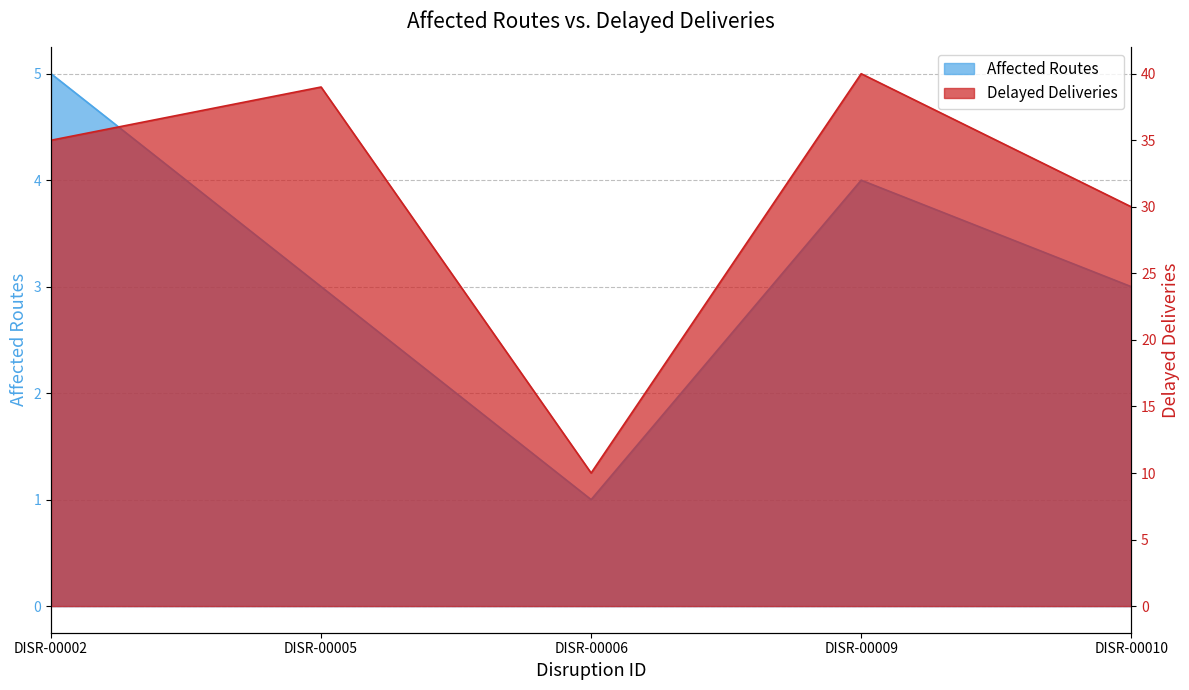

What is the sum of all values?

154